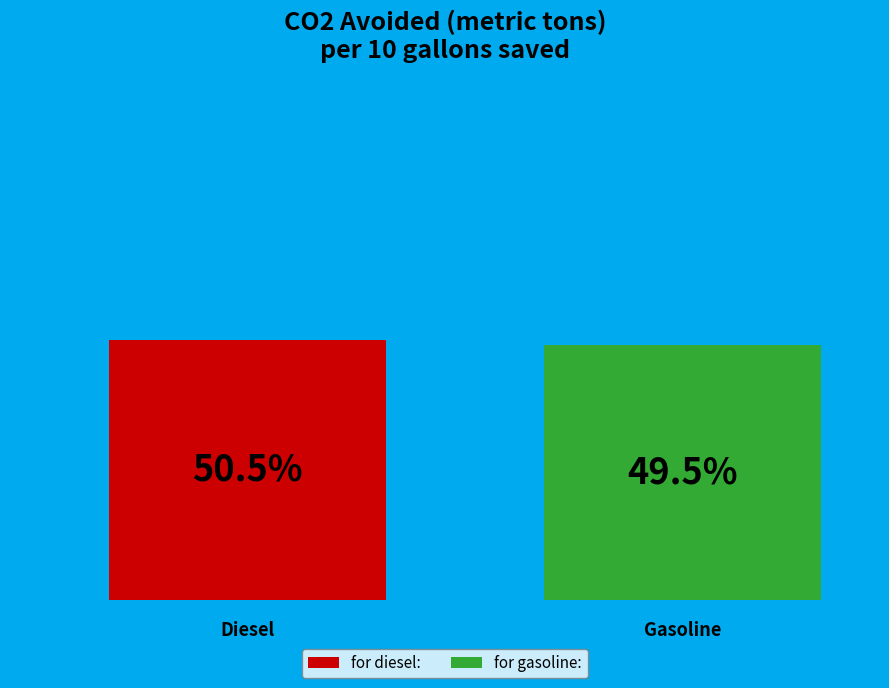

What are all the series names shown in the legend?

for diesel:, for gasoline: